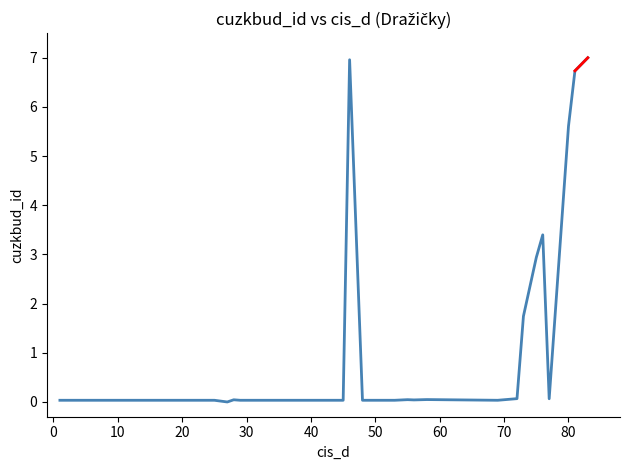

What is the greatest value displayed?

7.0